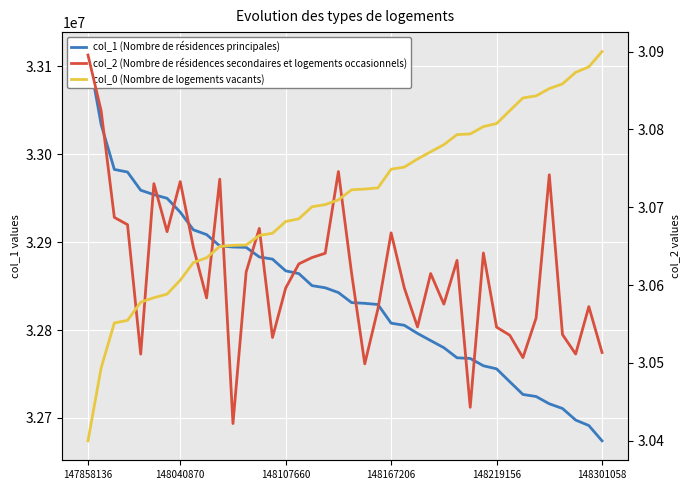

At which category is the sum across all series the highest?

147858136